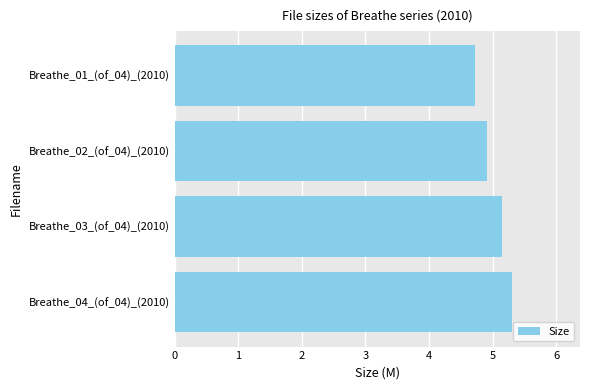

Reading bottom to top, extract all data points from this chart.

5.3	5.1	4.9	4.7